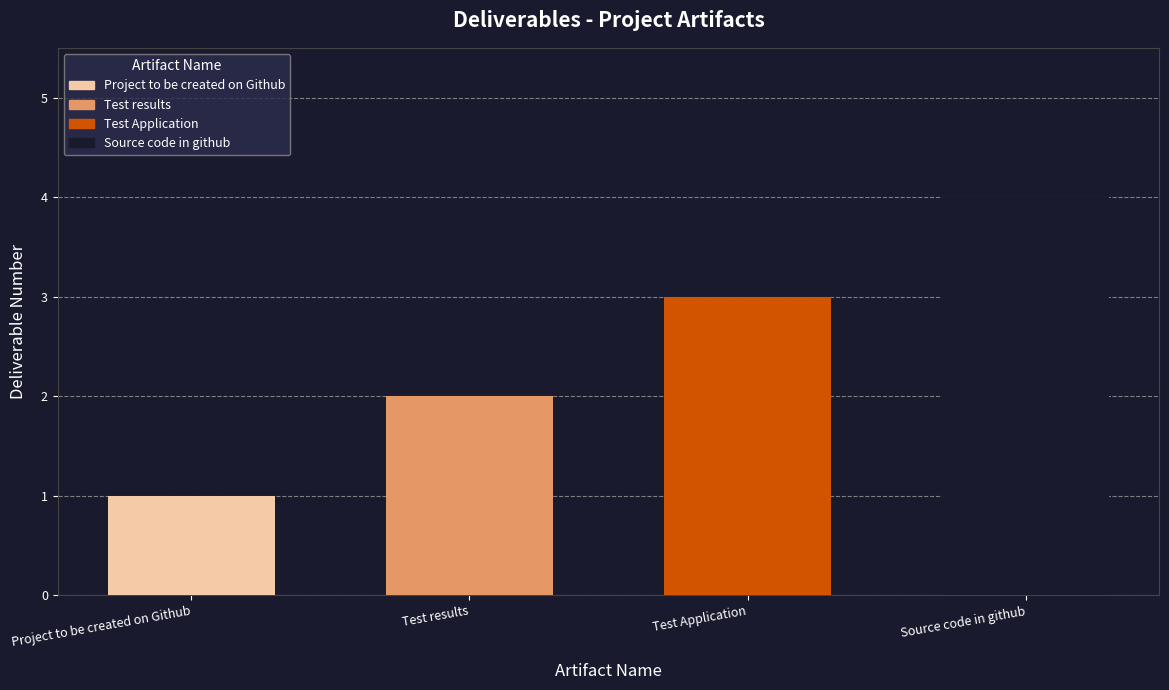

List the labels in order of value, smallest first.

Project to be created on Github, Test results, Test Application, Source code in github